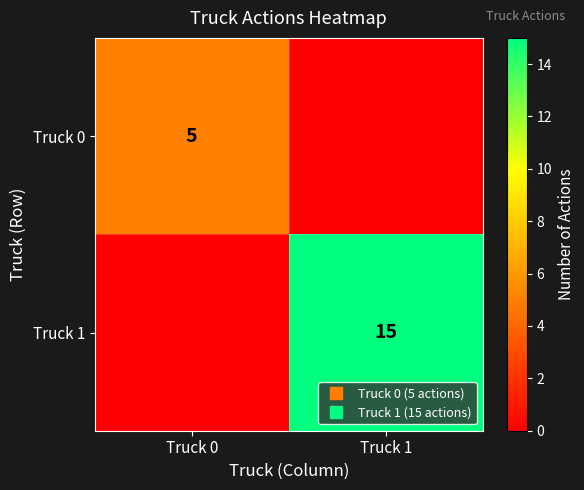

How many values in Truck 0 are above zero?

1